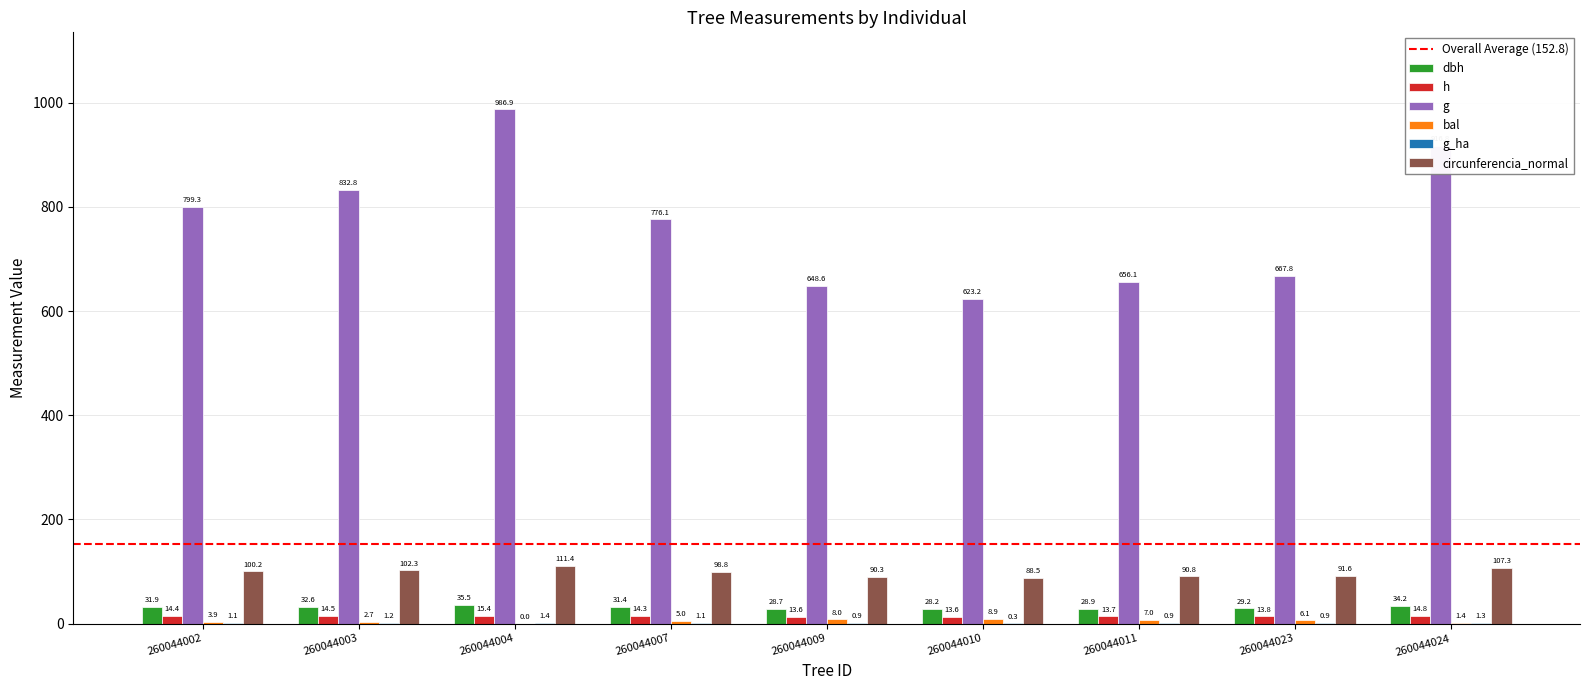

How many groups of bars are there?

9